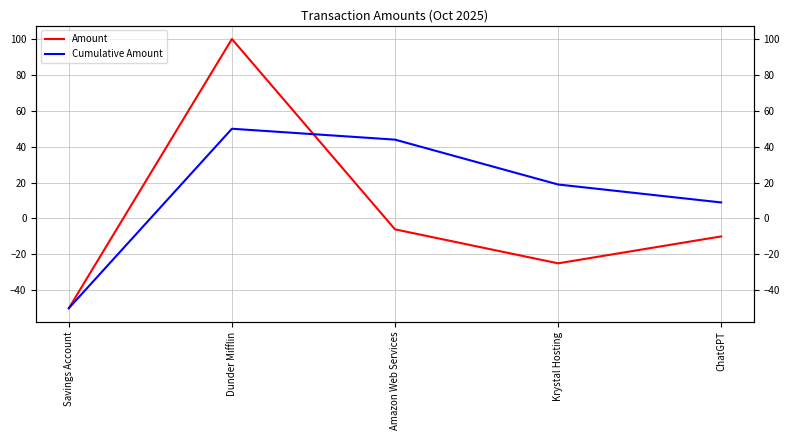

Reading left to right, transcribe all the data shown in this chart.

Amount: -50.0	100.0	-6.1	-25.0	-10.0
Cumulative Amount: -50.0	50.0	43.9	18.9	8.9